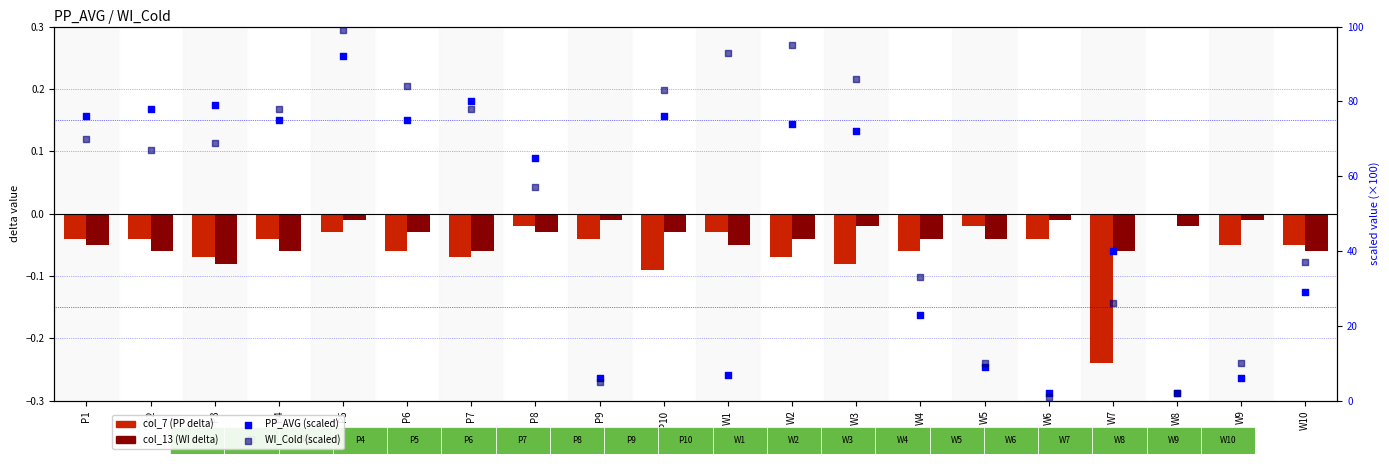

Is the value of col_13 (WI delta) at P5 greater than the value of WI_Cold (scaled) at W9?

No